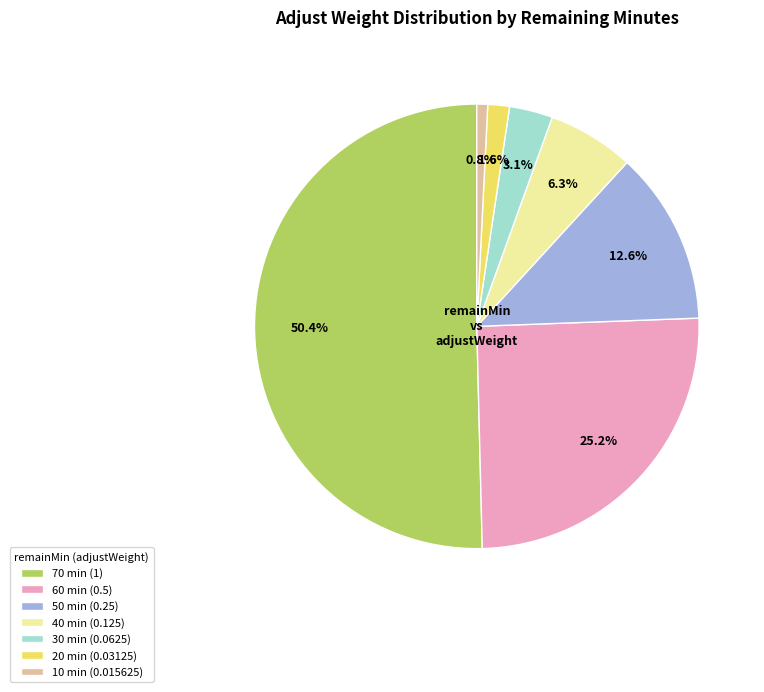

Is the sum of 70 and 30 greater than half?

Yes